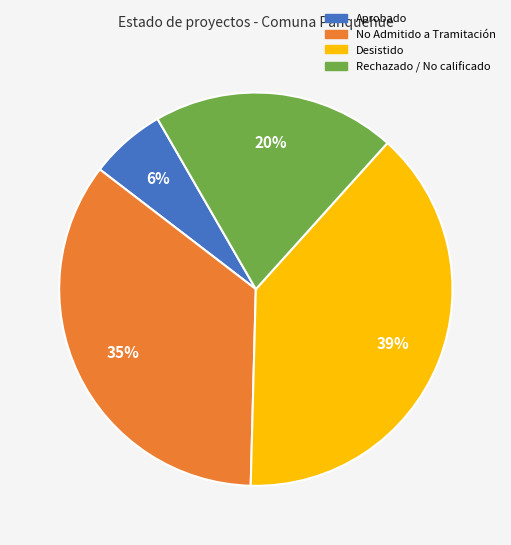

Is there any slice that represents more than half of the pie?

No